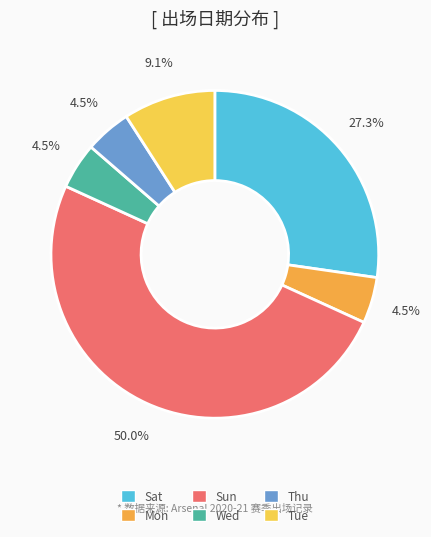

To the nearest percent, what is the average slice percentage?

17%